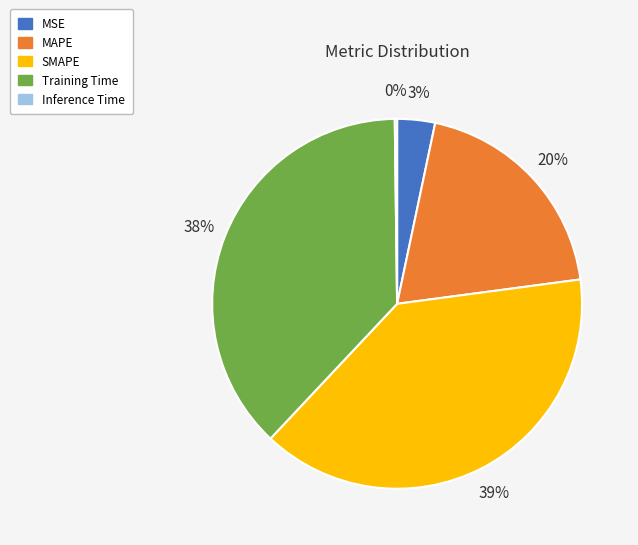

The Training Time slice represents 50% of the pie. True or false?

False